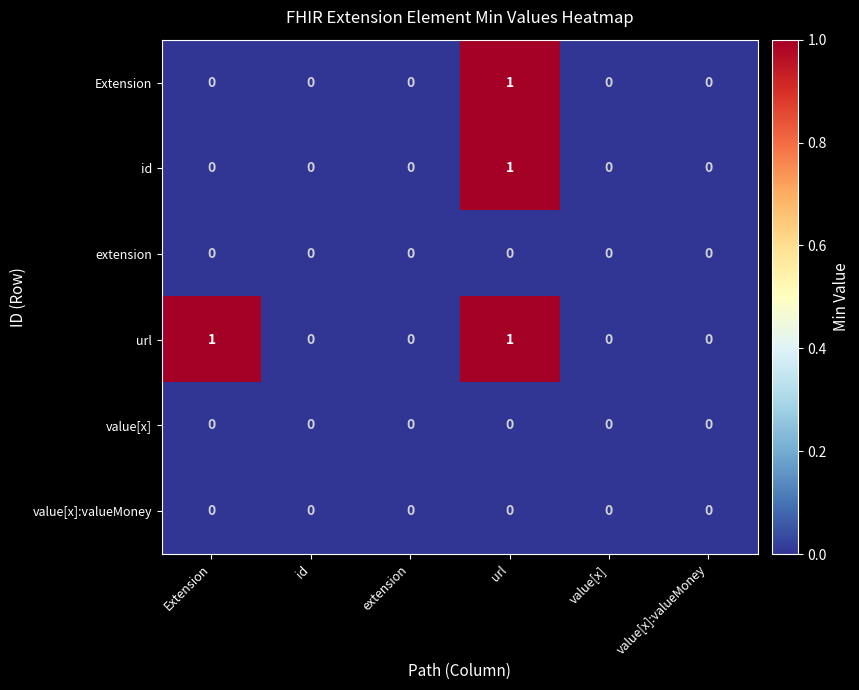

Which series has the largest total across all categories?

url